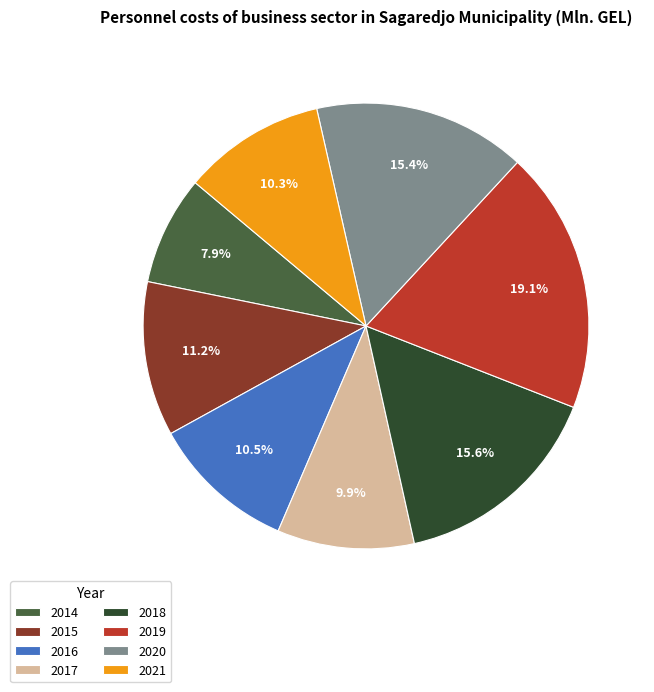

To the nearest percent, what is the difference between the largest and smallest slice percentages?

11%